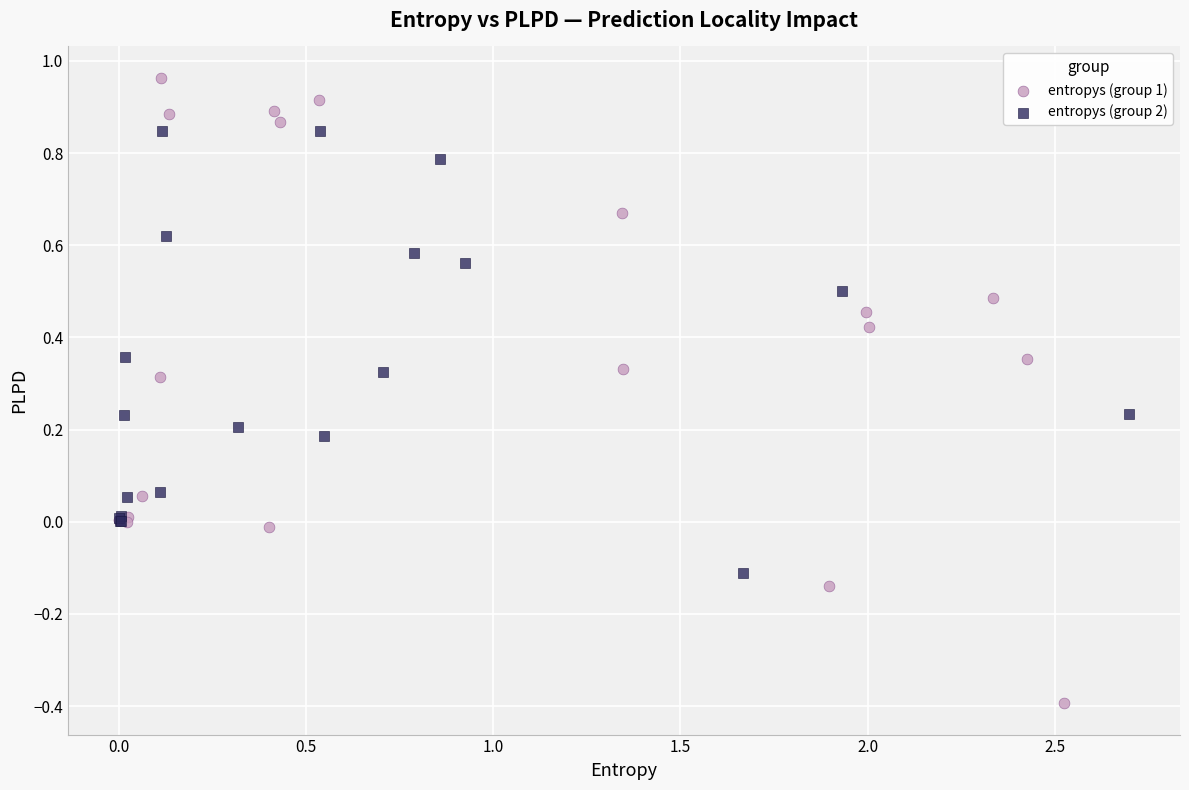

What are all the series names shown in the legend?

entropys (group 1), entropys (group 2)